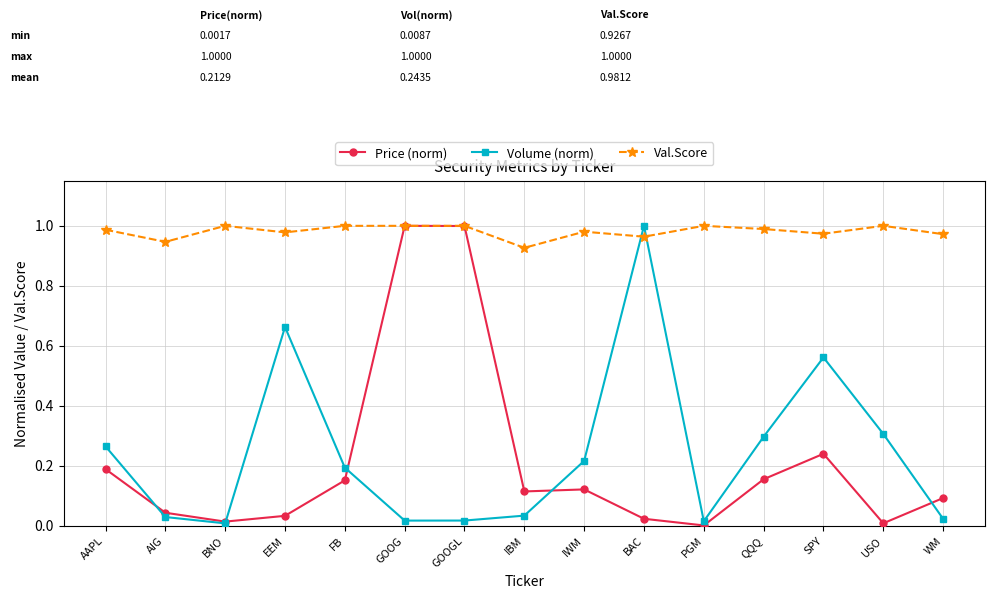

Is the value of Price (norm) at QQQ greater than the value of Val.Score at FB?

No